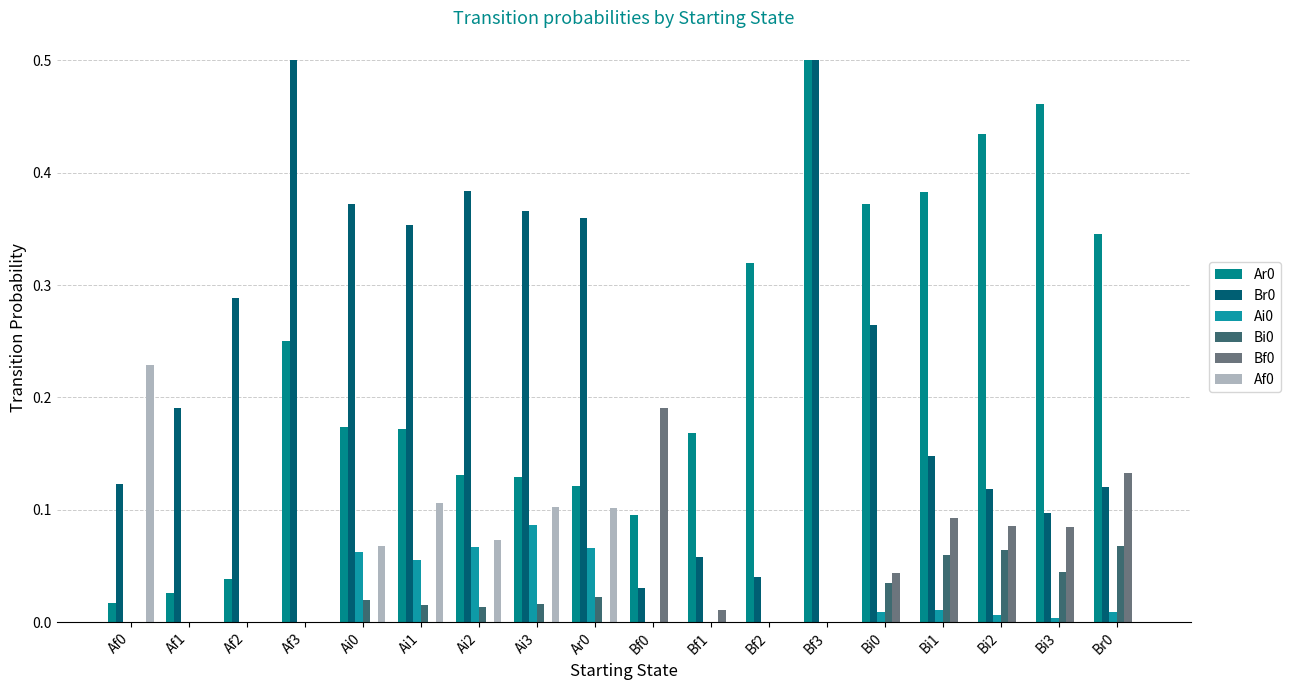

Which category has the lowest value in the Ai0 series?

Af0